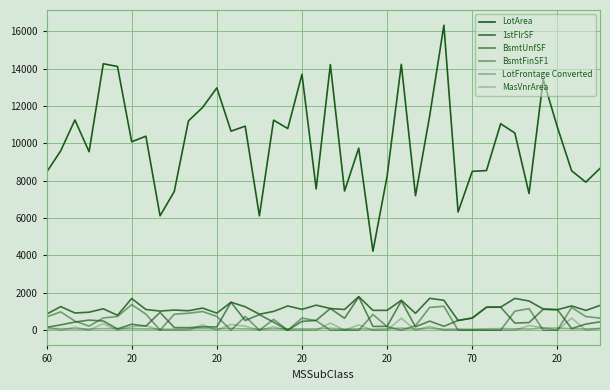

Is this an area chart (filled region under the line)?

No